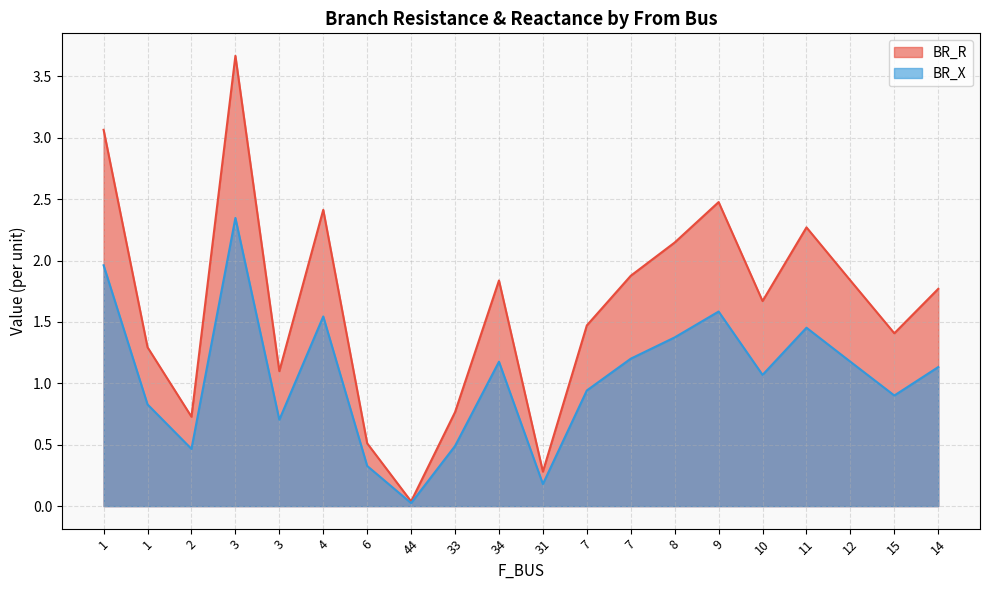

Which series changed the most between 2 and 11?

BR_R